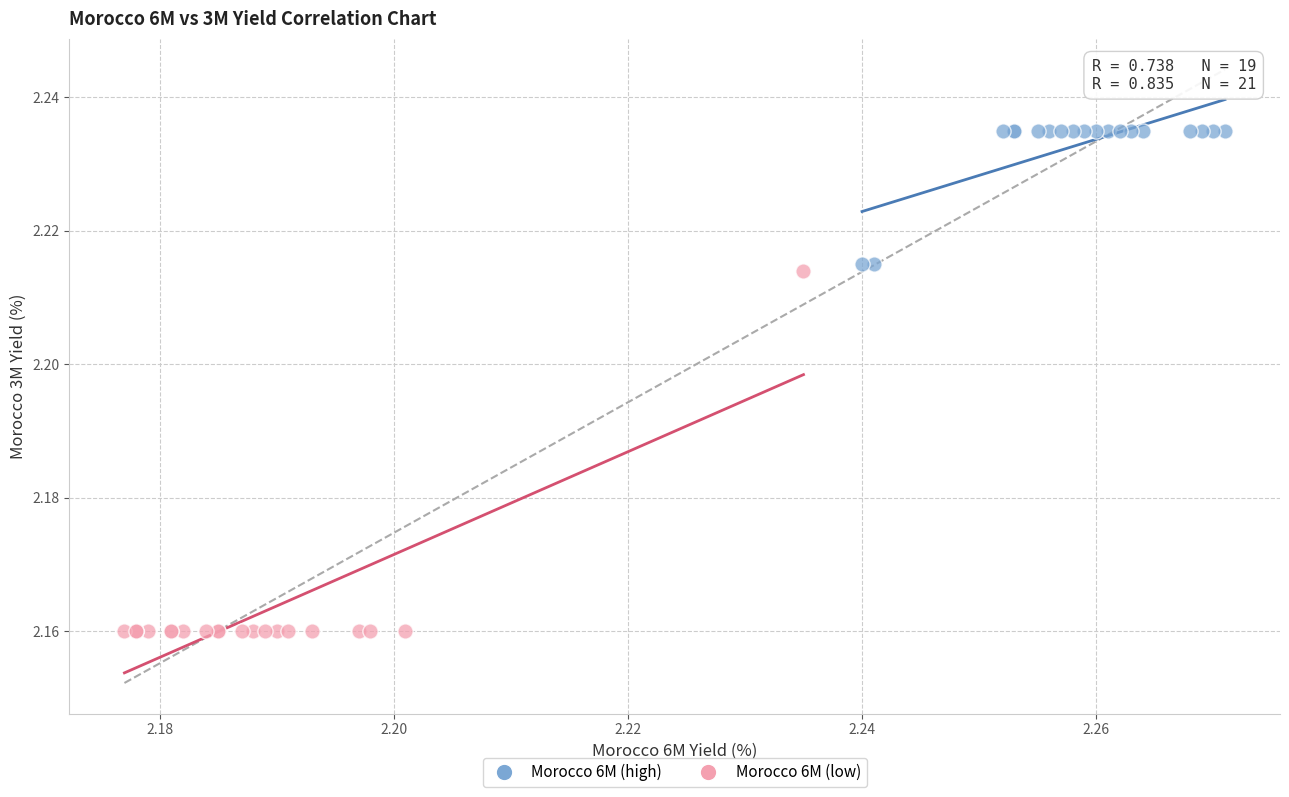

Which series reaches the minimum Y coordinate?

Morocco 6M (low)